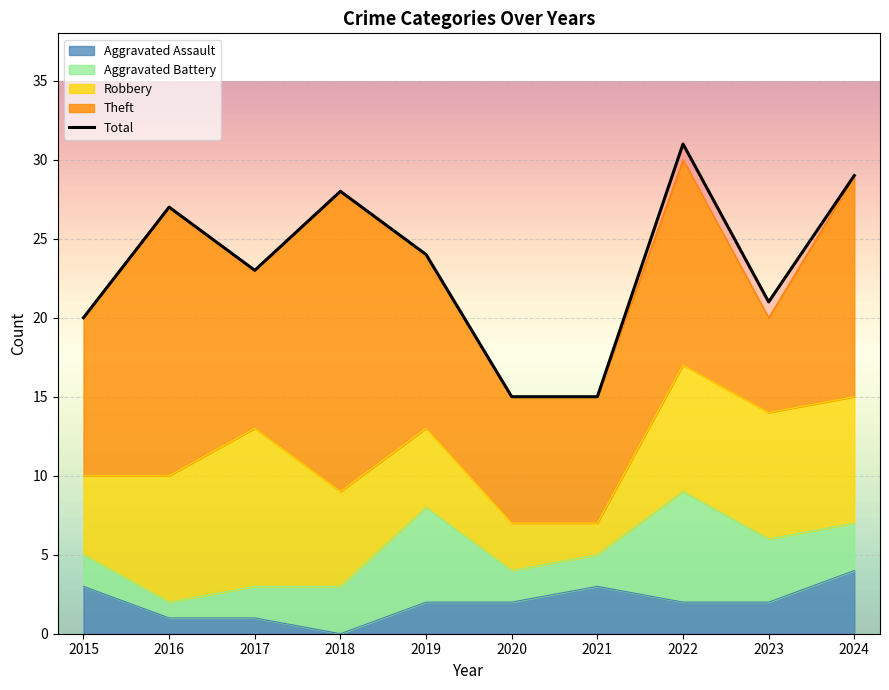

The value of Aggravated Battery at 2019 is 6. True or false?

True